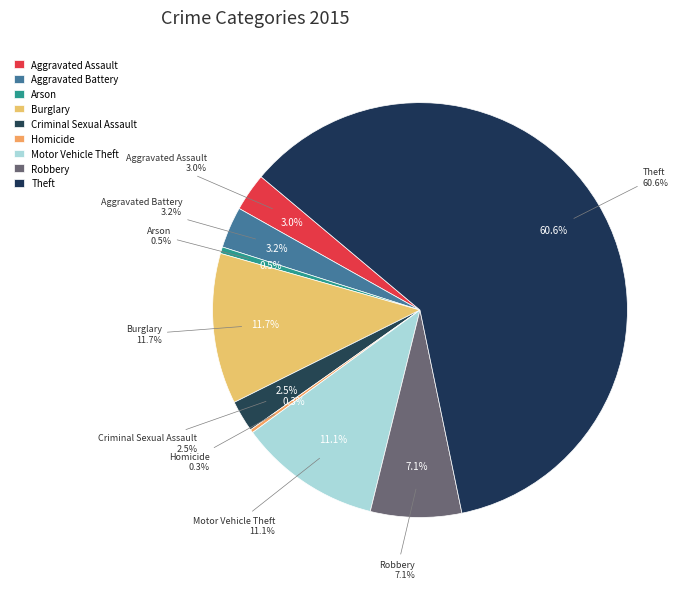

Count the number of slices in the pie.

9